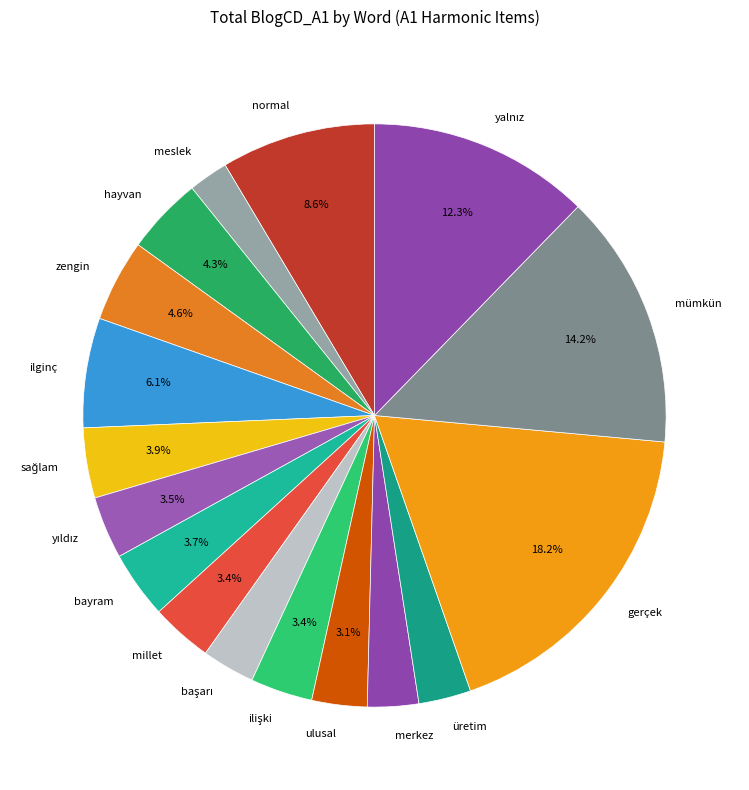

What portion of the pie excludes ulusal?

96.9%